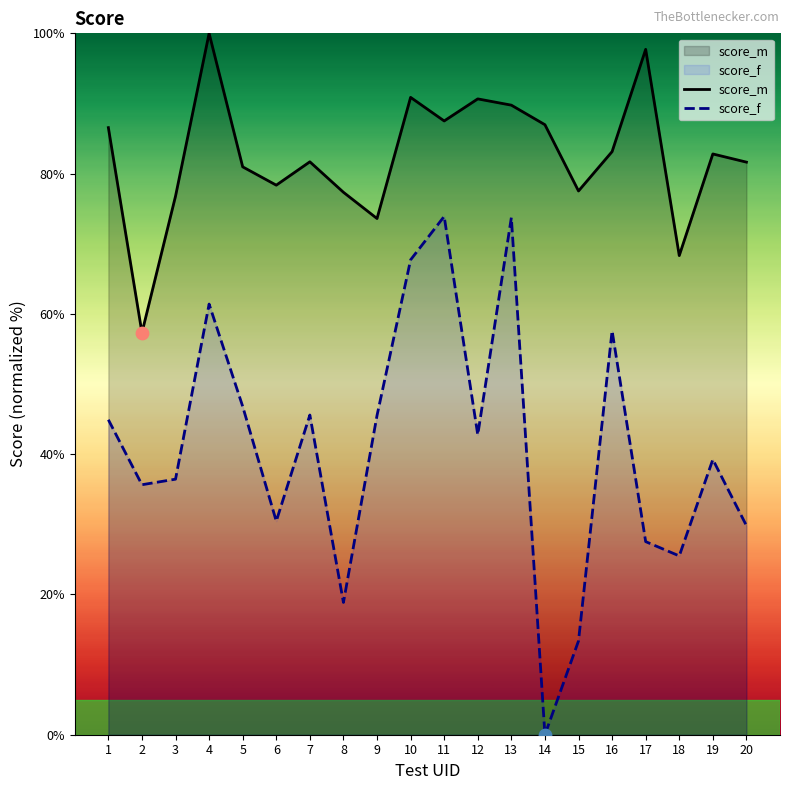

What is the total value across all series at 14?

87.0